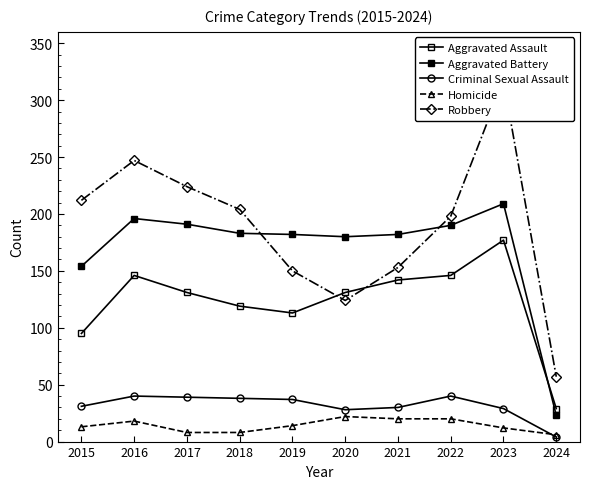

In Robbery, how many points are higher than both neighbors (excluding endpoints)?

2